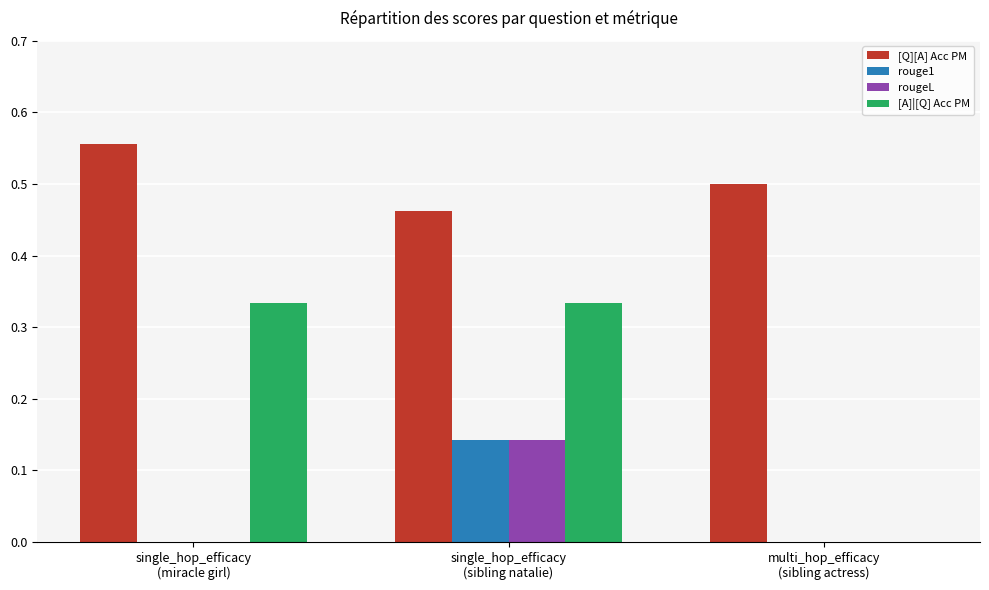

The value of rougeL at multi_hop_efficacy
(sibling actress) is 0.1. True or false?

False